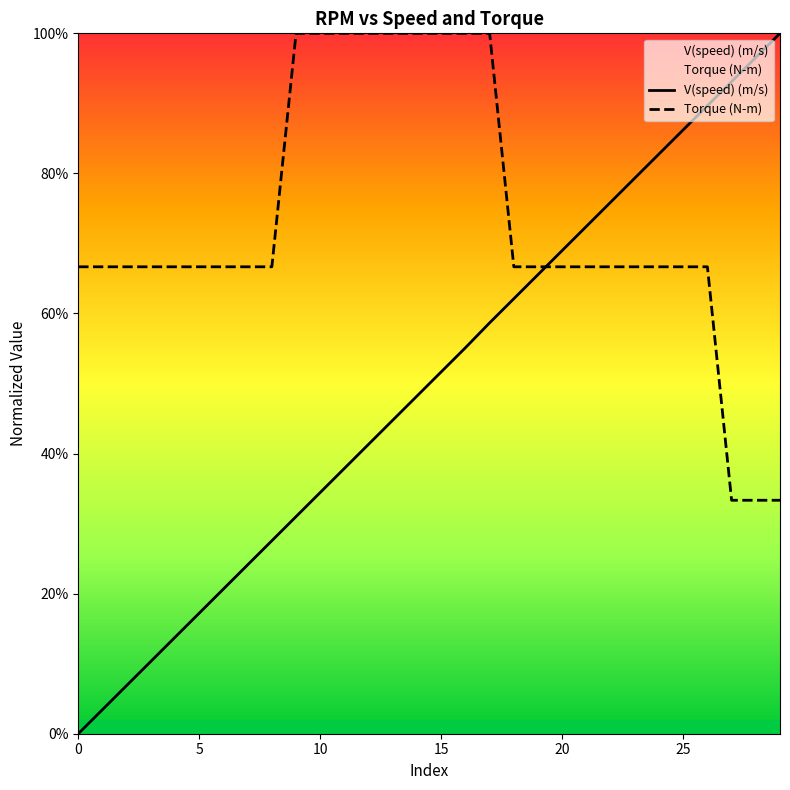

What are all the series names shown in the legend?

V(speed) (m/s), Torque (N-m)